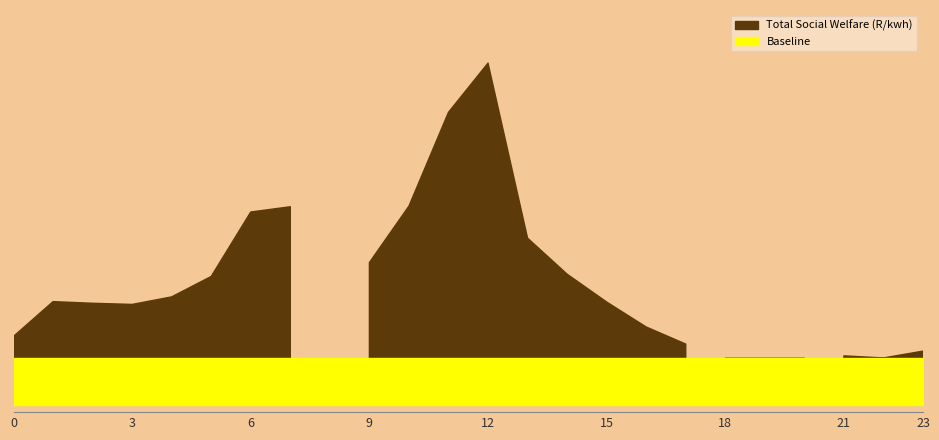

True or false: the data has more than 0 interior local peaks.

True